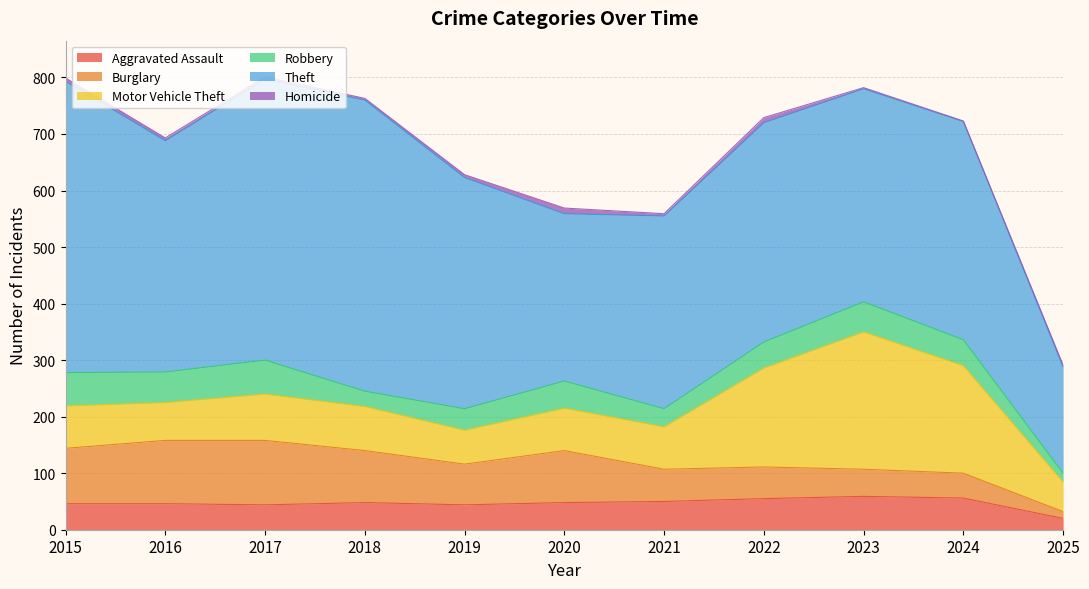

What is the difference between the second highest and minimum values in the Homicide series?

8